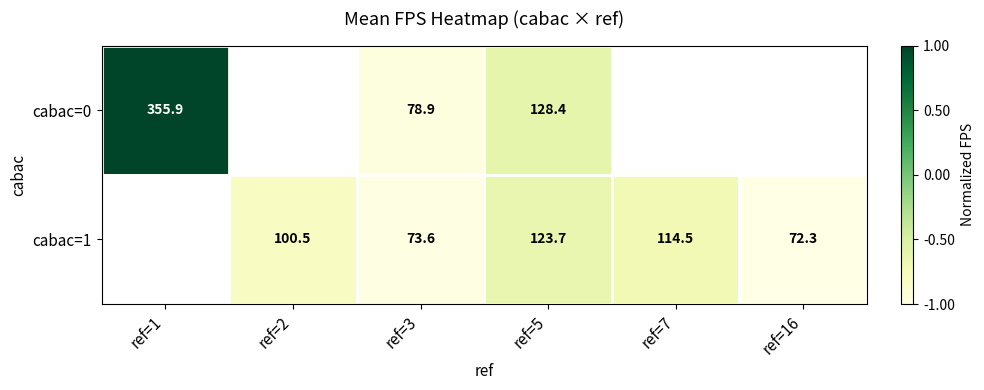

What is the difference between the cabac=0 values at ref=5 and ref=1?

227.5